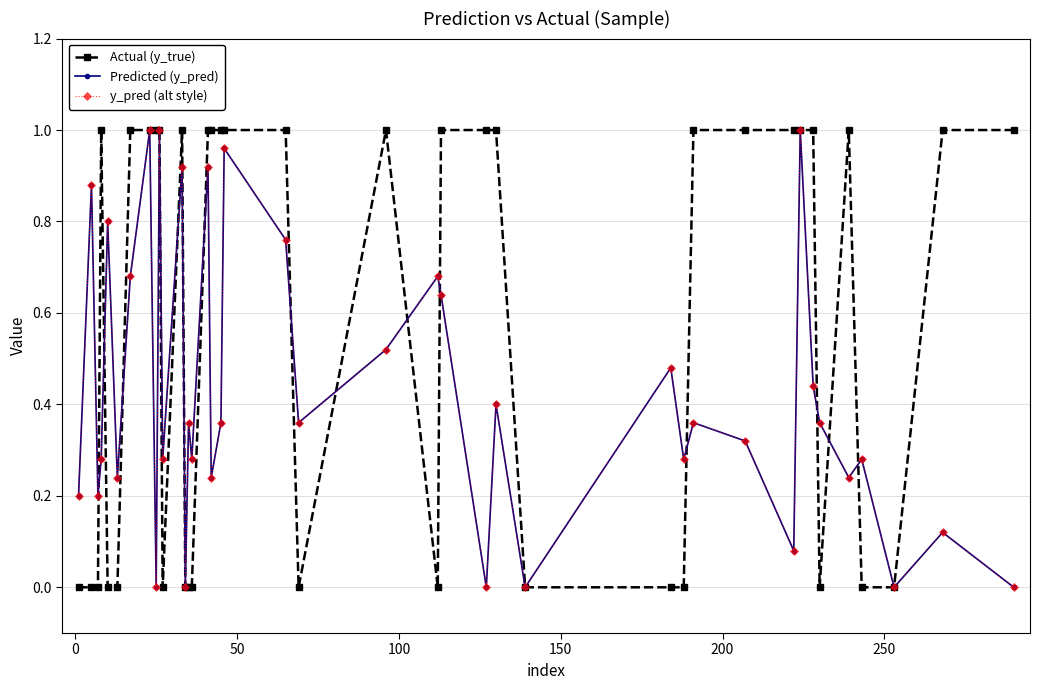

Is this an area chart (filled region under the line)?

No